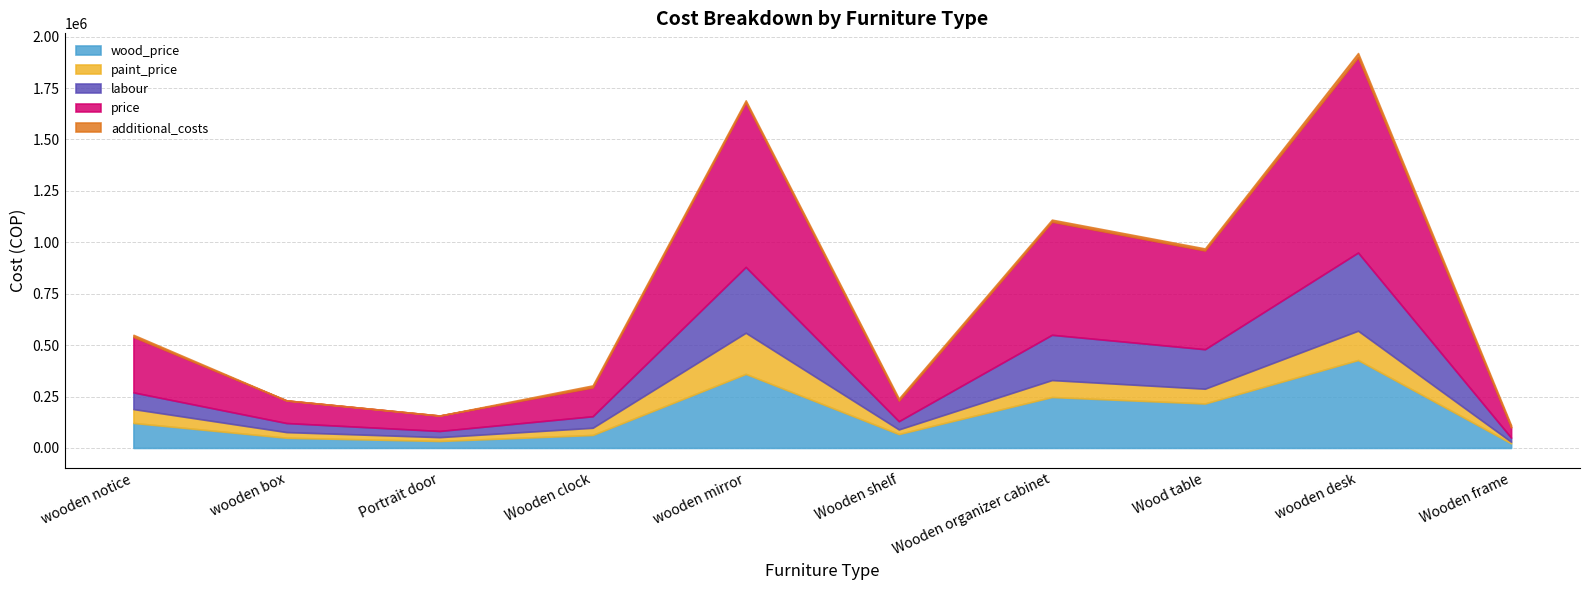

What is the maximum value for additional_costs?

20000